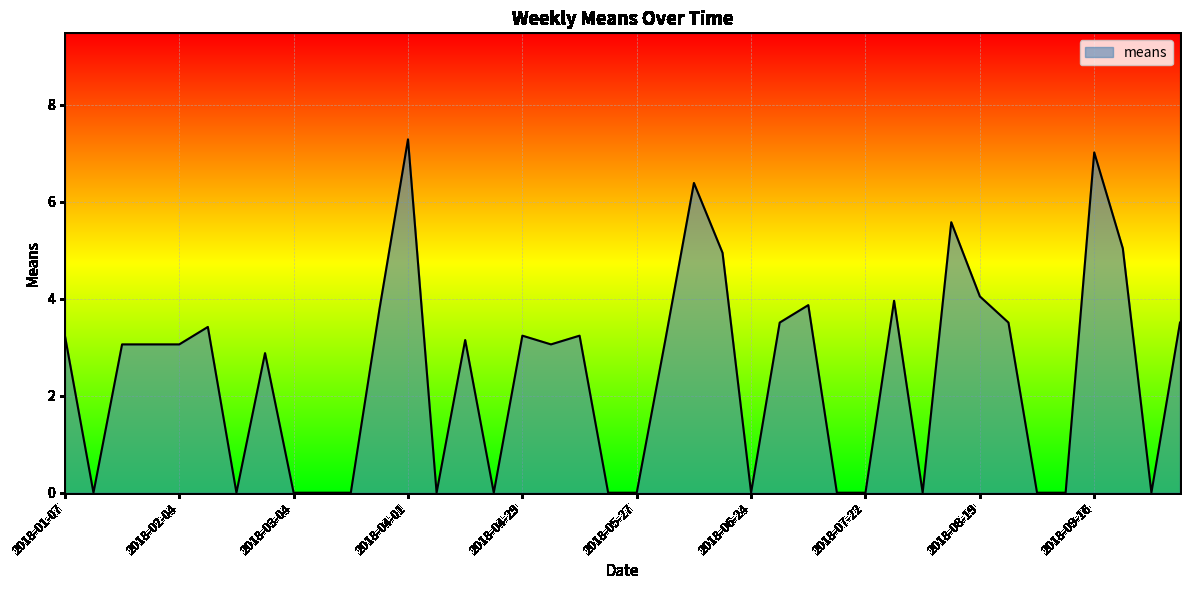

What is the greatest value displayed?

7.3